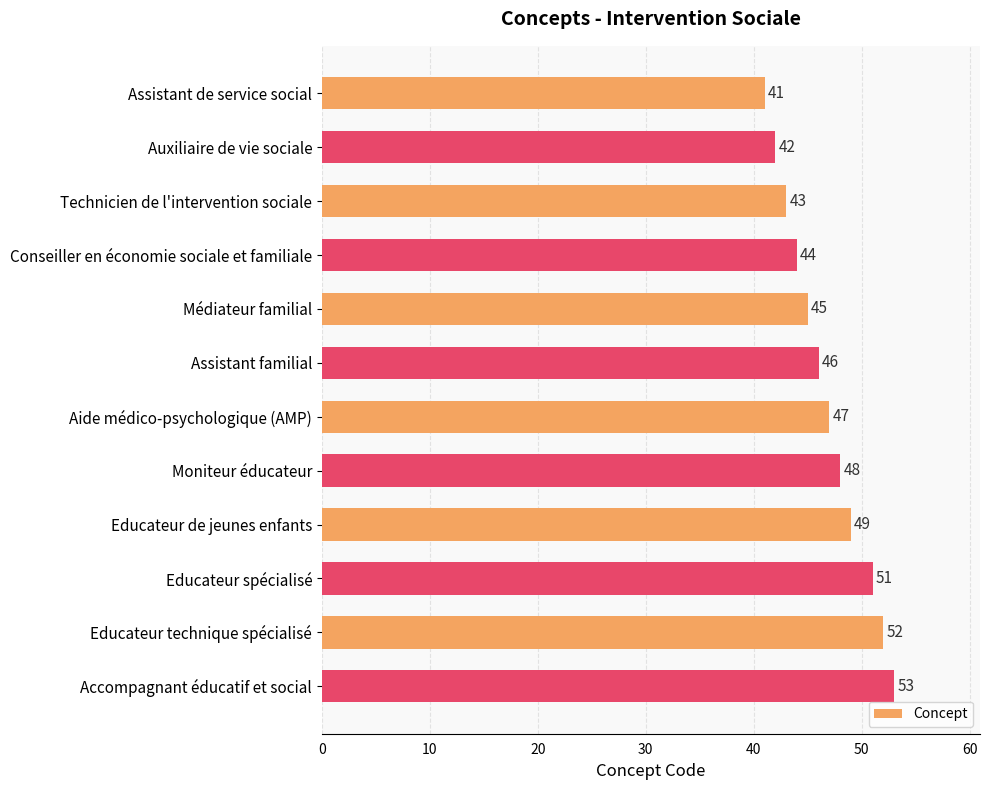

List the labels in order of value, largest first.

Accompagnant éducatif et social, Educateur technique spécialisé, Educateur spécialisé, Educateur de jeunes enfants, Moniteur éducateur, Aide médico-psychologique (AMP), Assistant familial, Médiateur familial, Conseiller en économie sociale et familiale, Technicien de l'intervention sociale, Auxiliaire de vie sociale, Assistant de service social